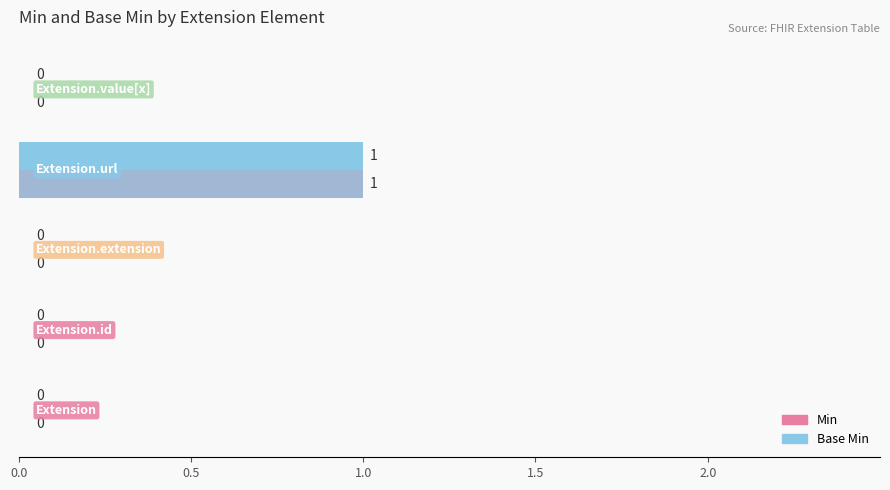

How many Base Min values are between 0 and 1?

5